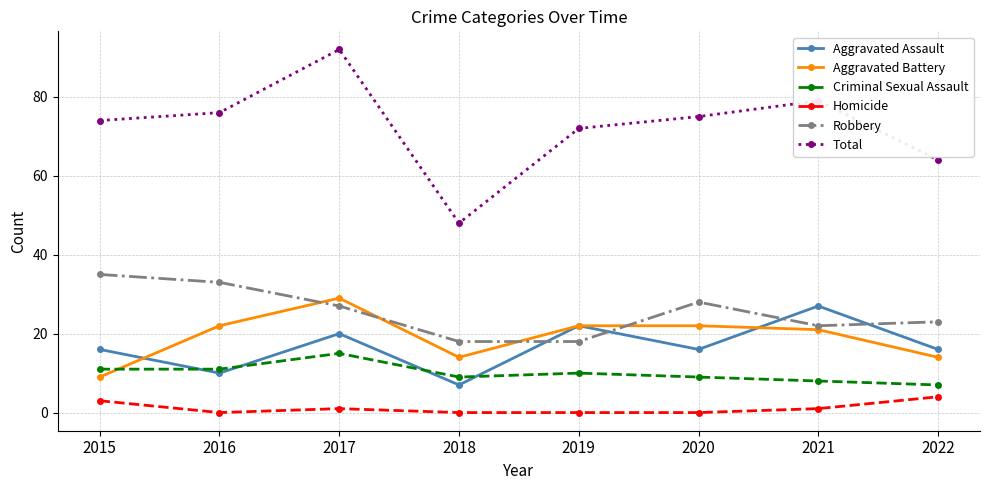

What is the difference between the maximum and minimum values in the Criminal Sexual Assault series?

8